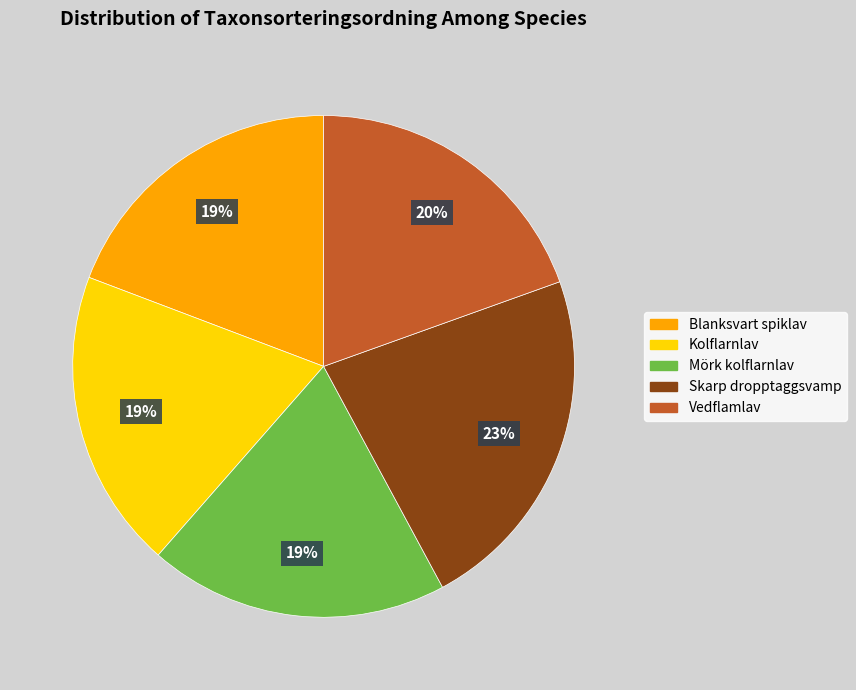

Does Mörk kolflarnlav represent more than half of the total?

No